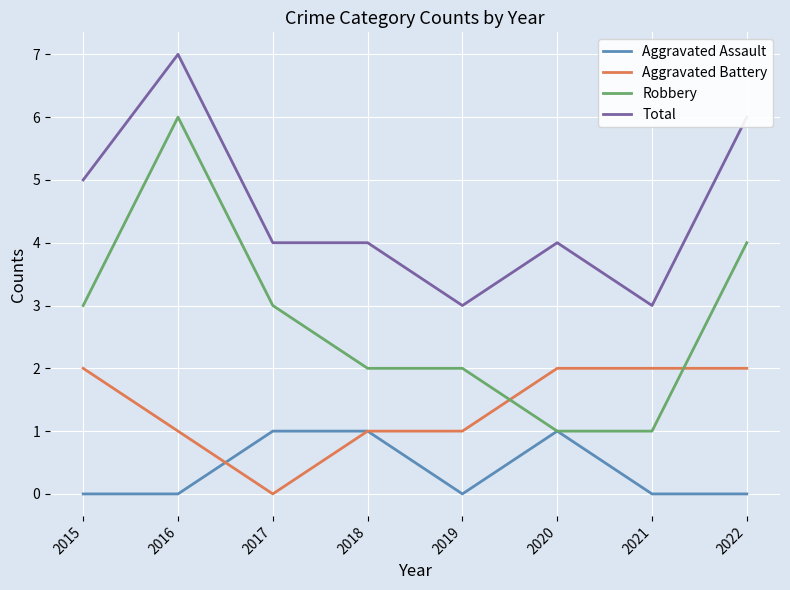

What is the difference between the highest and lowest values at 2015?

5